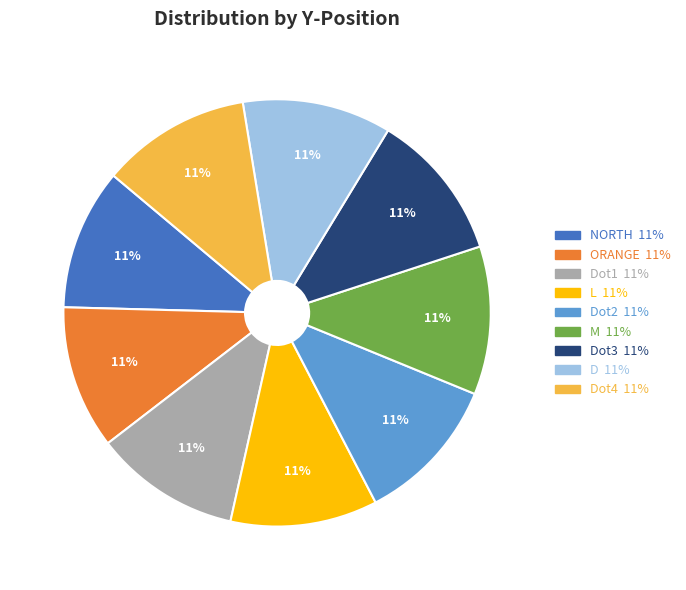

To the nearest percent, what is the average slice percentage?

11%